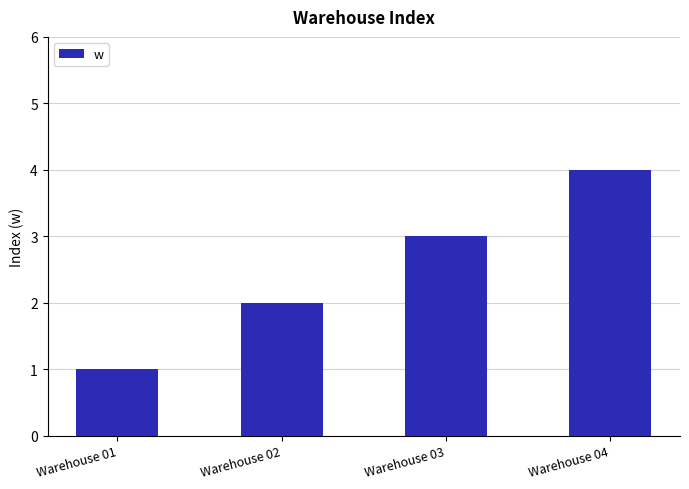

What is the change in value from Warehouse 03 to Warehouse 04?

+1